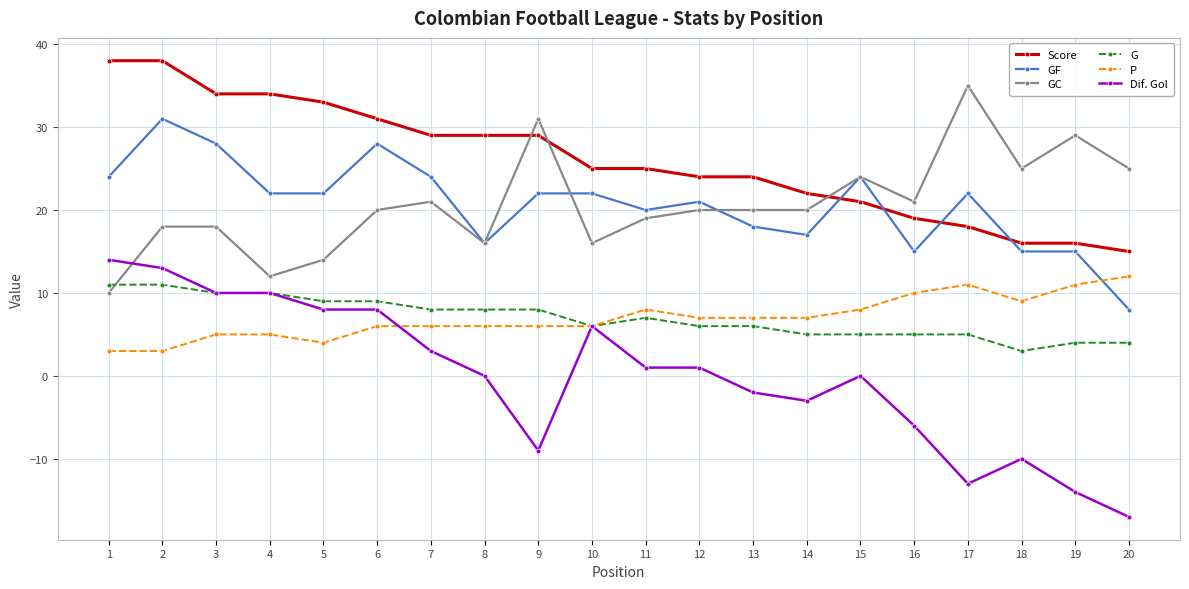

Is it true that GC equals 20 at 6?

True